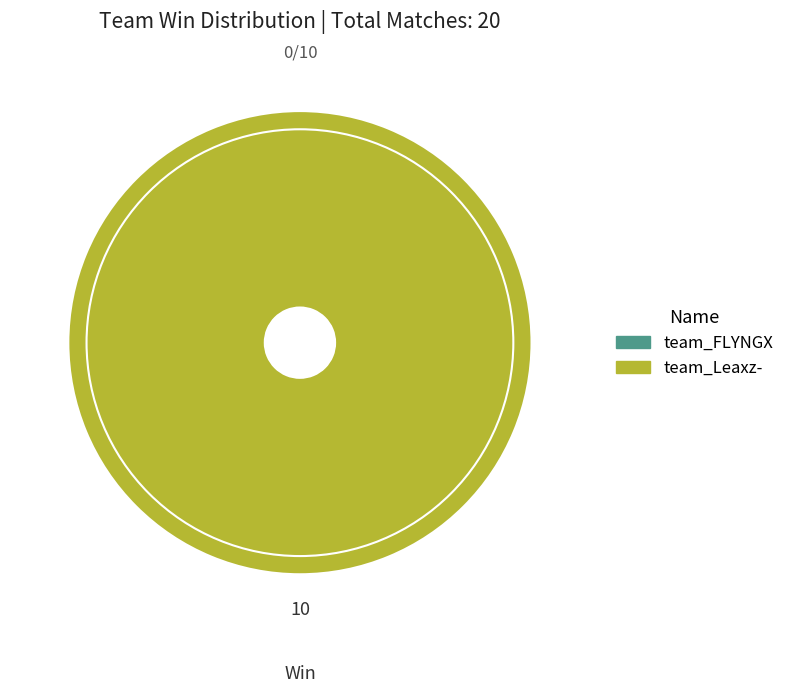

Is there a majority slice in this chart?

Yes